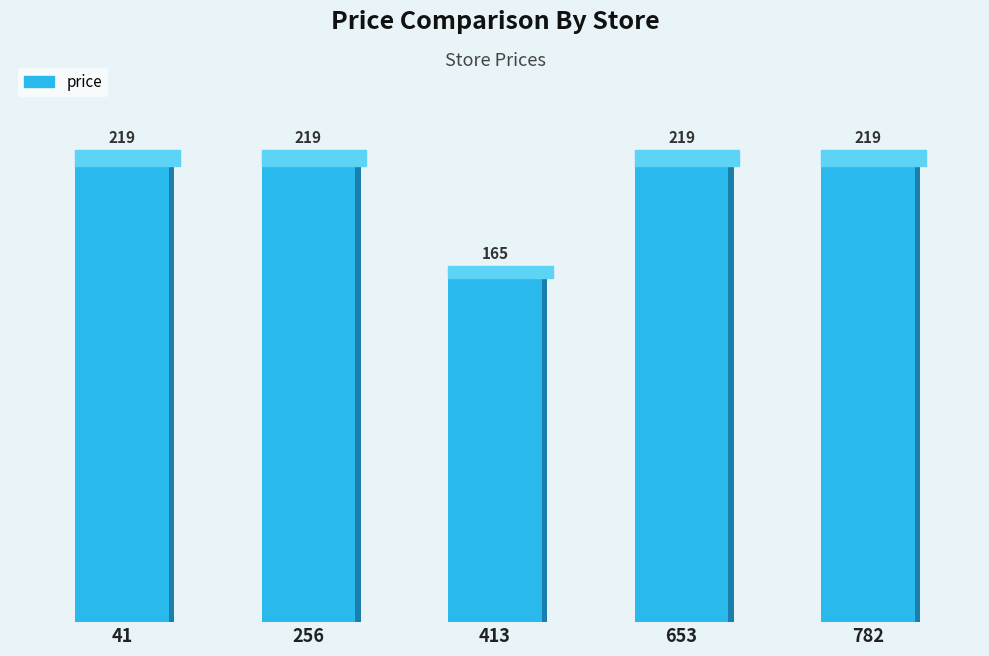

What is the maximum value shown in the chart?

219.0